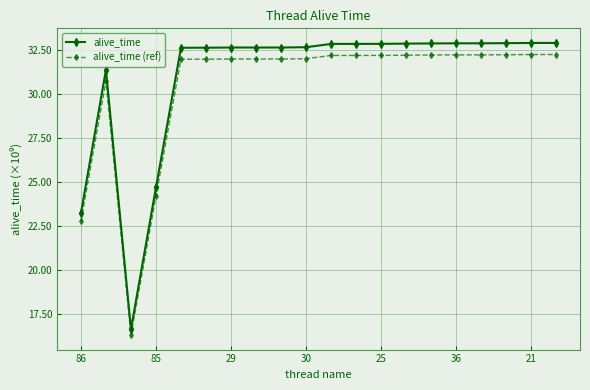

True or false: alive_time has more than 2 points higher than both neighbors.

True